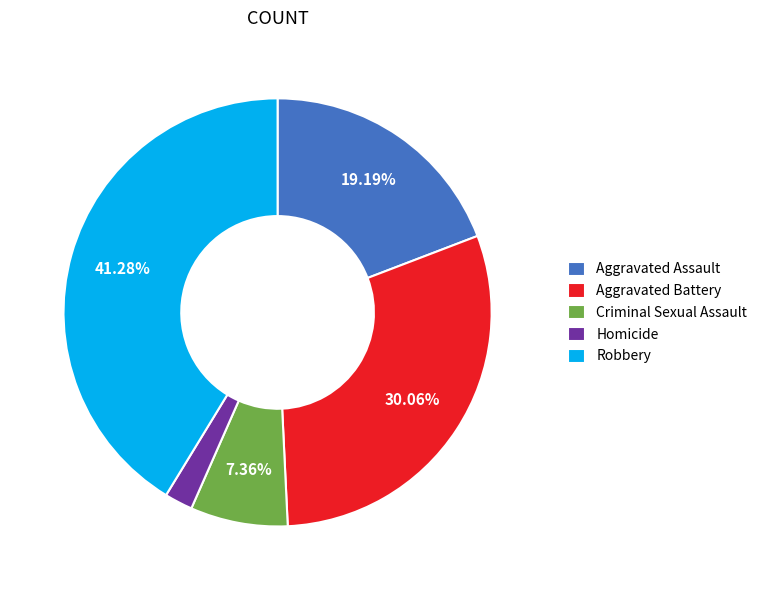

Does Aggravated Battery account for over 50% of the chart?

No